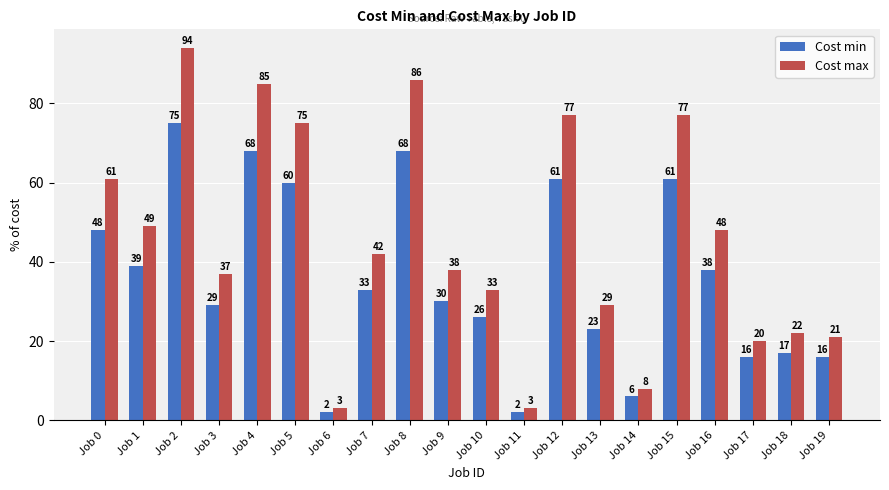

What is the difference between the second highest and second lowest values in the Cost min series?

66